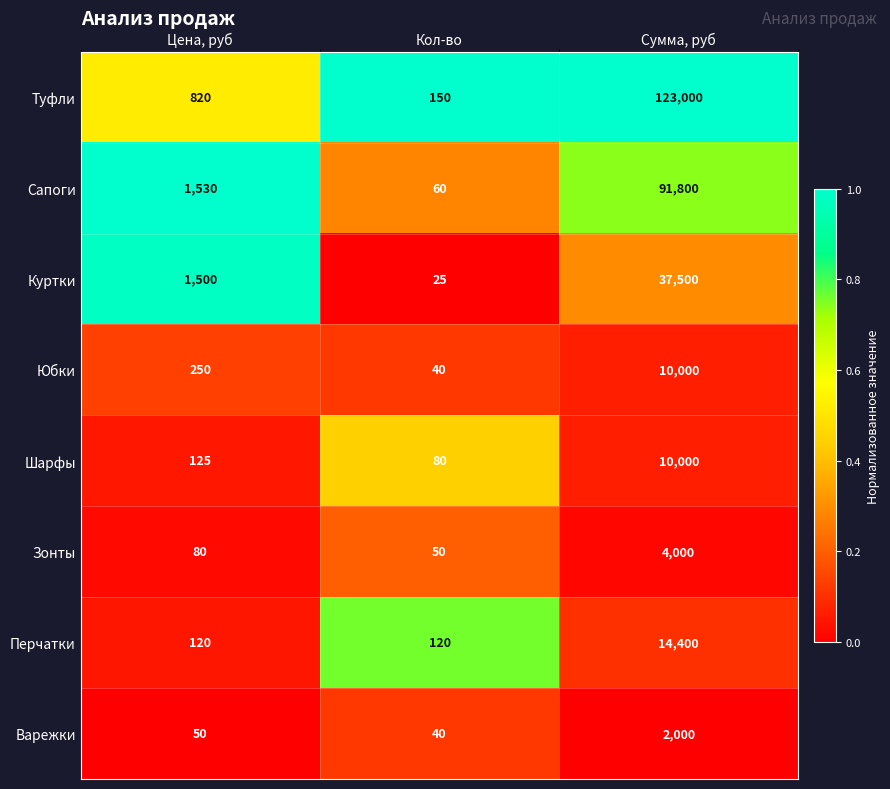

Reading right to left, transcribe all the data shown in this chart.

Туфли: 123000	150	820
Сапоги: 91800	60	1530
Куртки: 37500	25	1500
Юбки: 10000	40	250
Шарфы: 10000	80	125
Зонты: 4000	50	80
Перчатки: 14400	120	120
Варежки: 2000	40	50